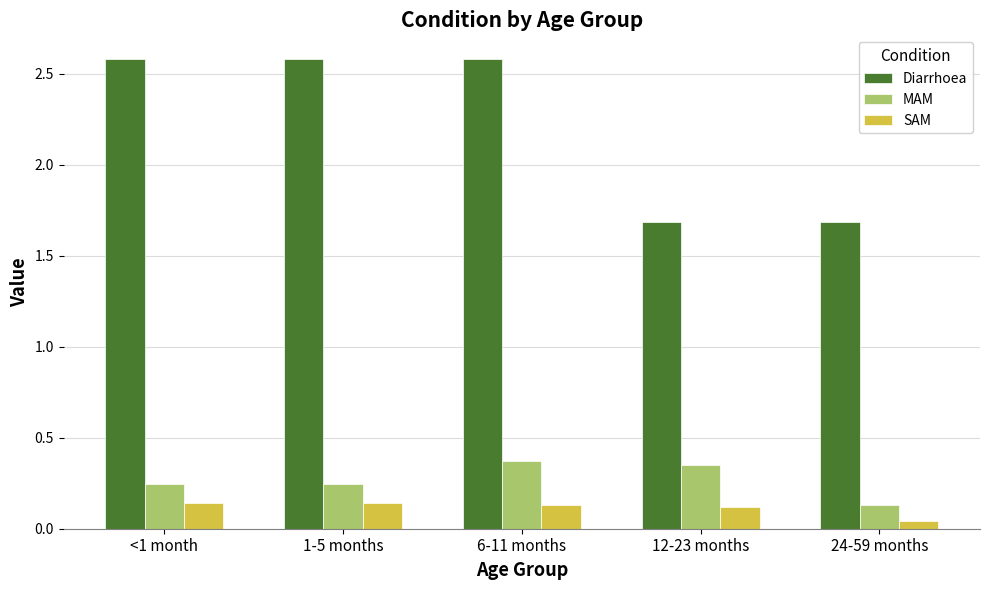

Is it true that MAM equals 0.4 at <1 month?

False